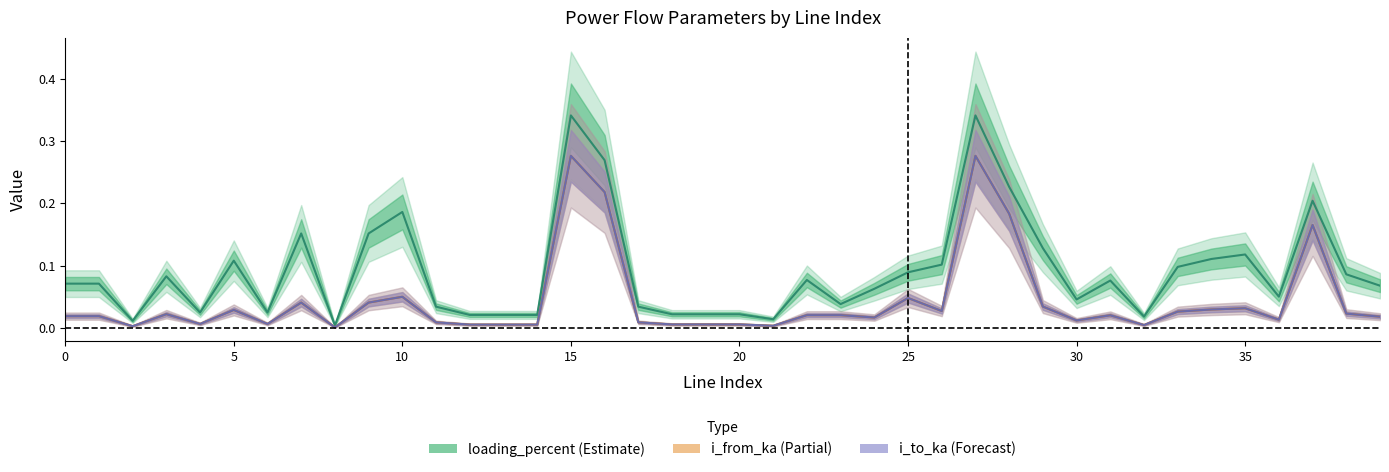

What is the difference between the maximum and second lowest values in the loading_percent series?

0.3